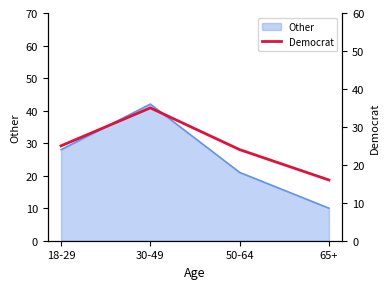

The value of Other at 50-64 is 21. True or false?

True